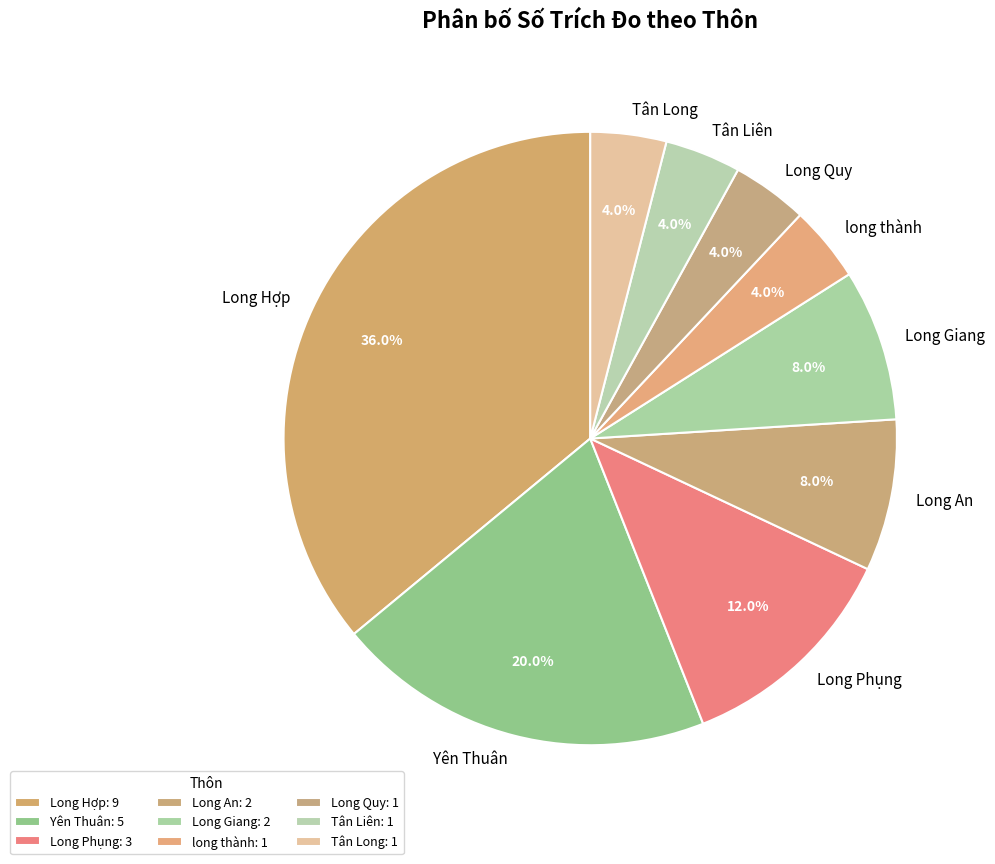

Combined, what portion of the pie is Tân Long and Tân Liên?

8.0%